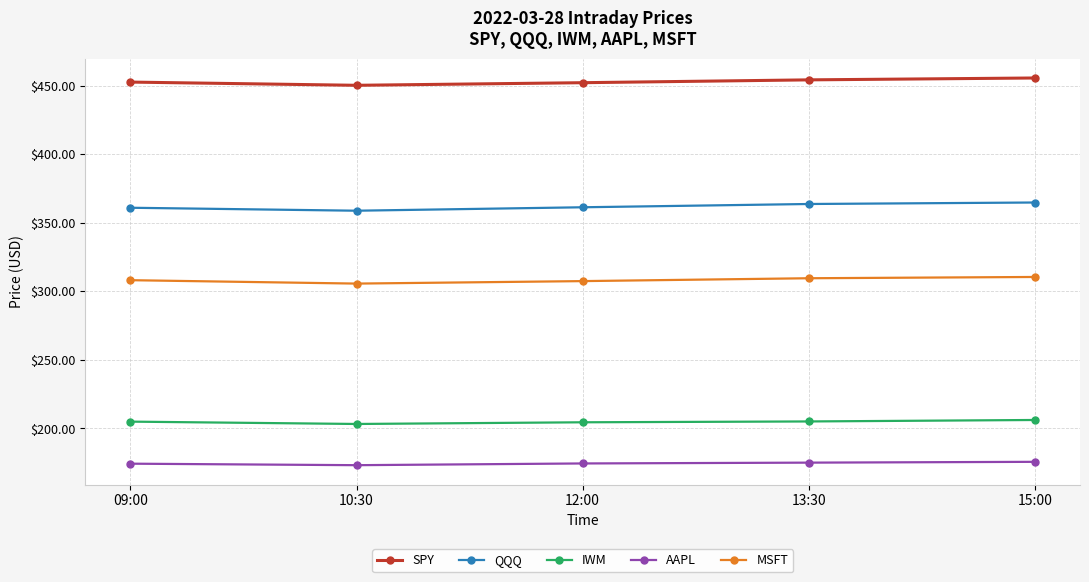

The QQQ series shows 635.8 at 10:30. True or false?

False